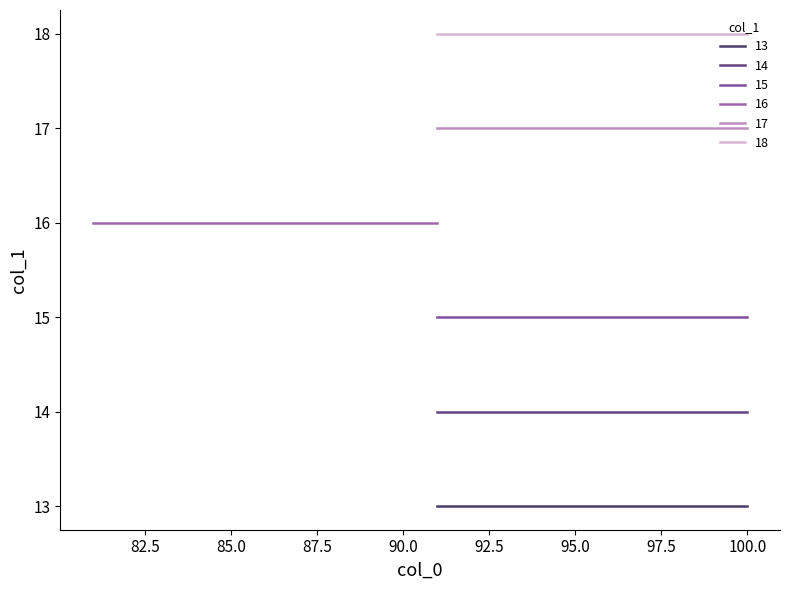

True or false: 15 and 17 cross at least once.

False